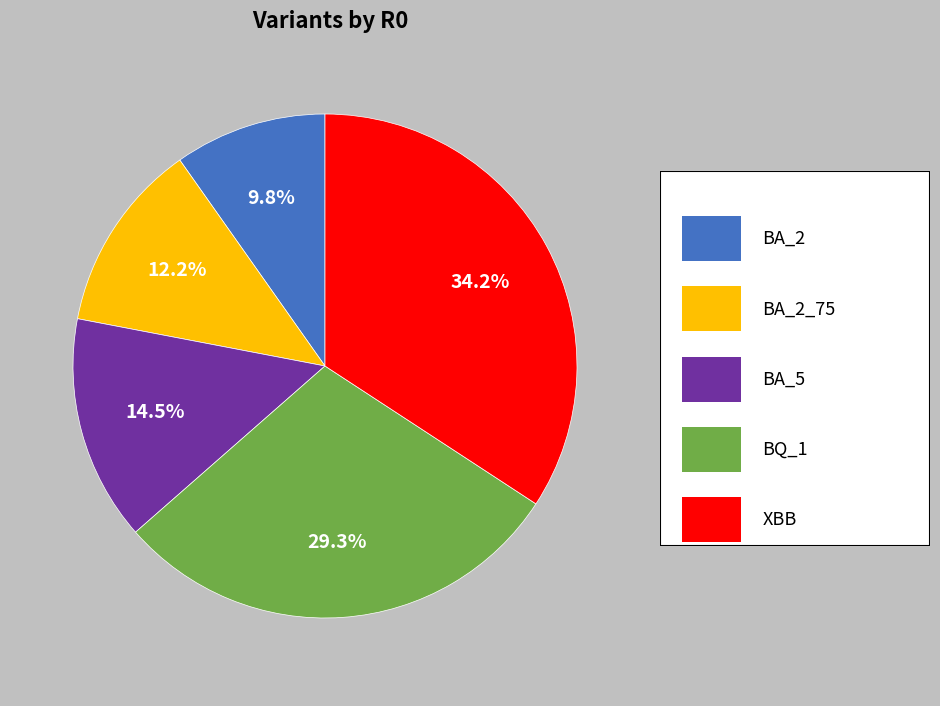

Is there a majority slice in this chart?

No